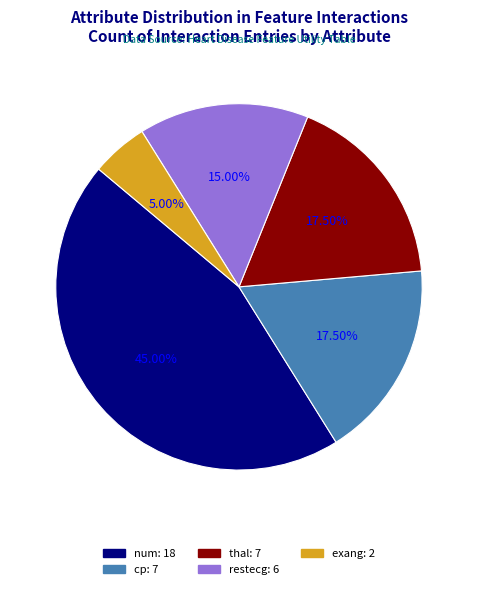

What percentage is NOT represented by thal?

82.5%